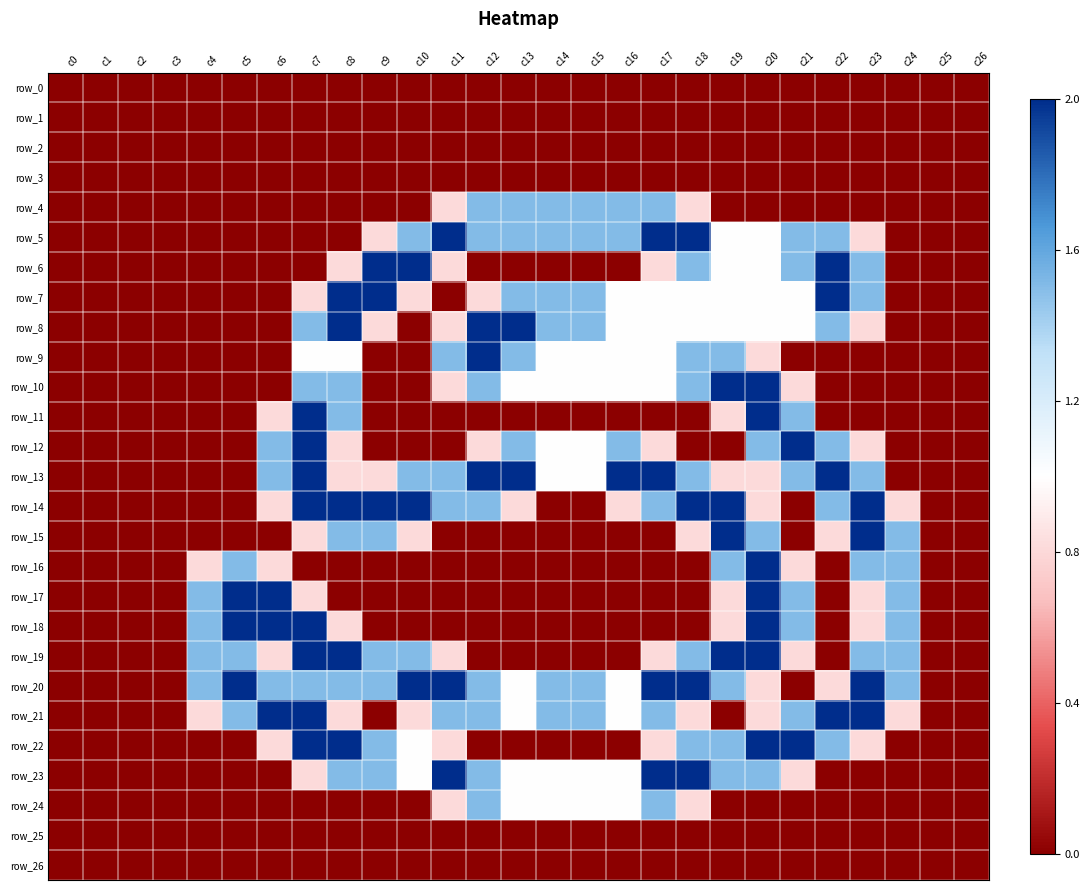

At c2, list the series in order from smallest to largest.

row_0, row_1, row_2, row_3, row_4, row_5, row_6, row_7, row_8, row_9, row_10, row_11, row_12, row_13, row_14, row_15, row_16, row_17, row_18, row_19, row_20, row_21, row_22, row_23, row_24, row_25, row_26